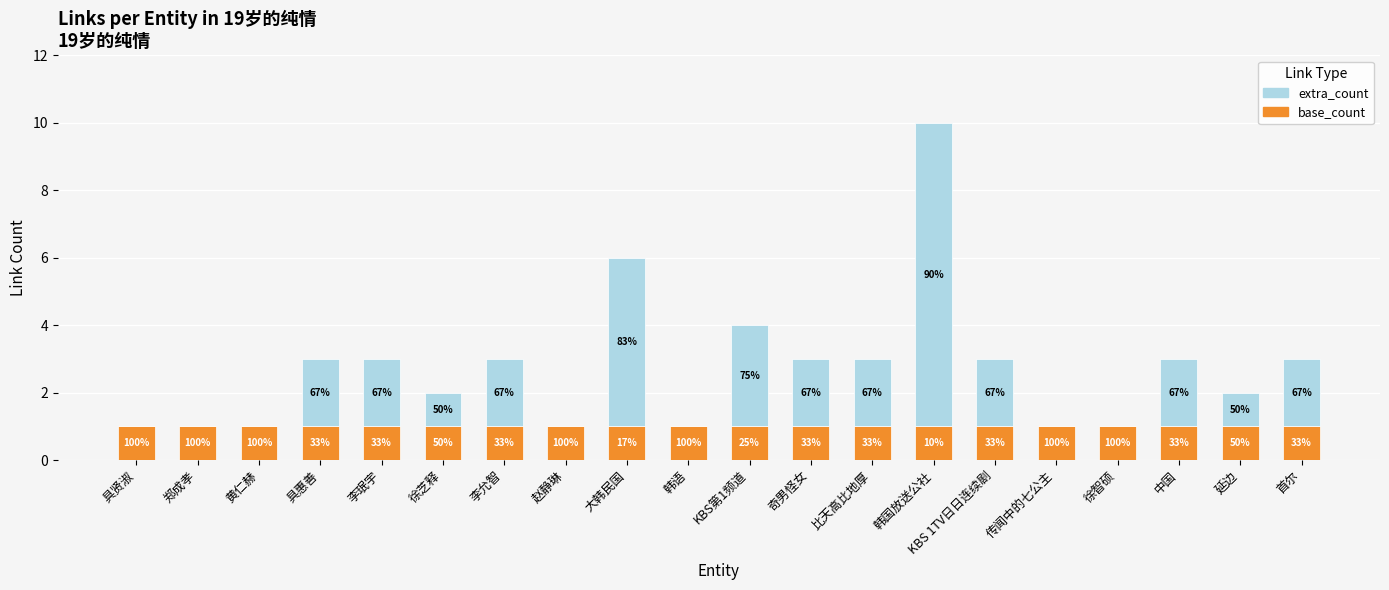

What is the average value of the extra_count series?

2